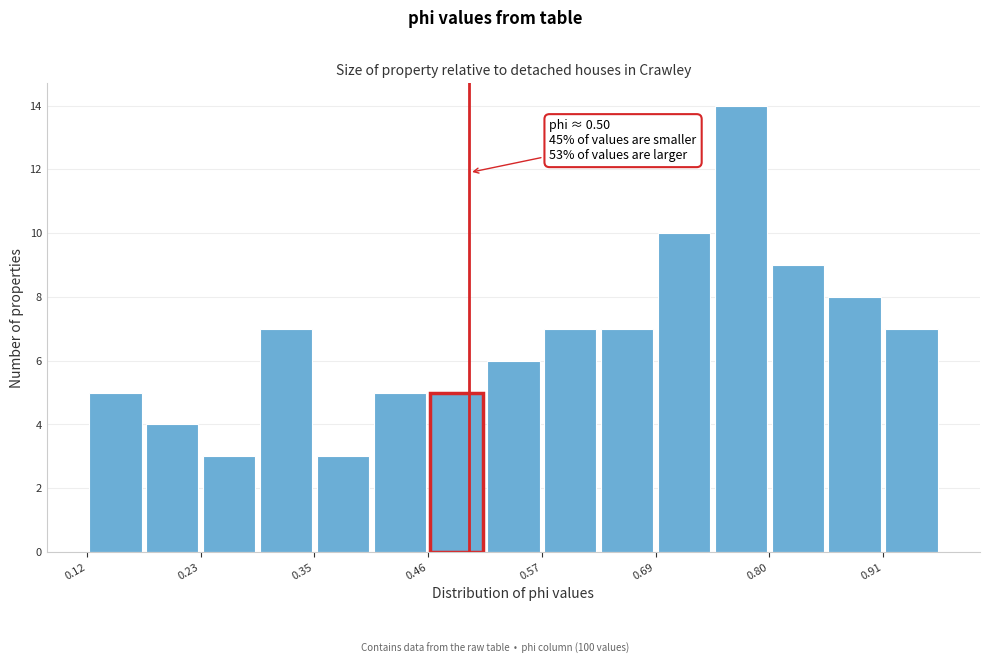

Read against the x-axis, roughly where is the centre of the tallest bar?

0.78